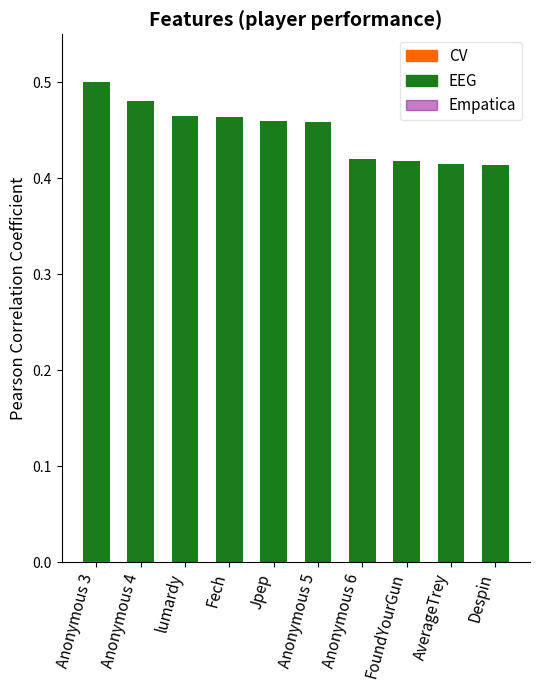

How many groups of bars are there?

10